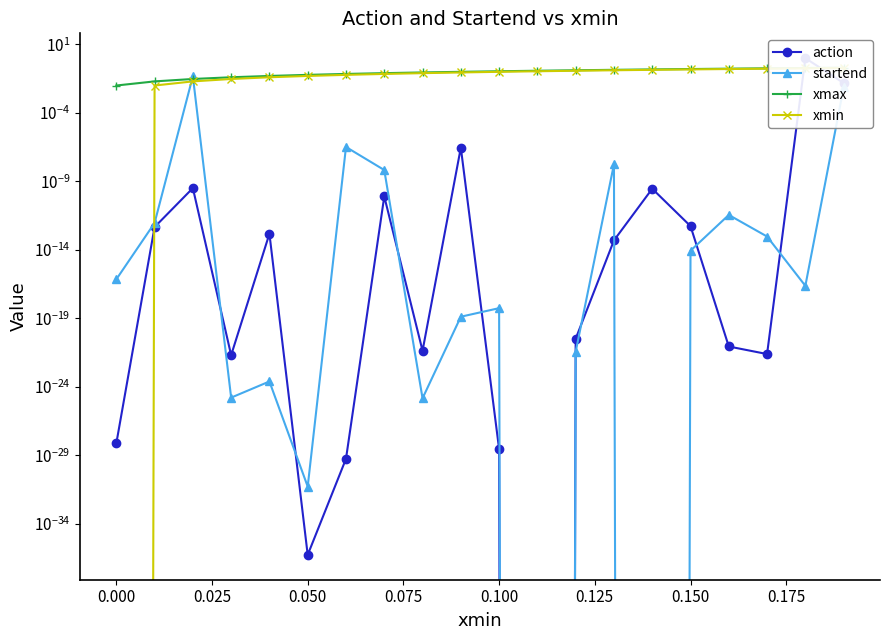

Which series has the largest range (max minus min)?

action